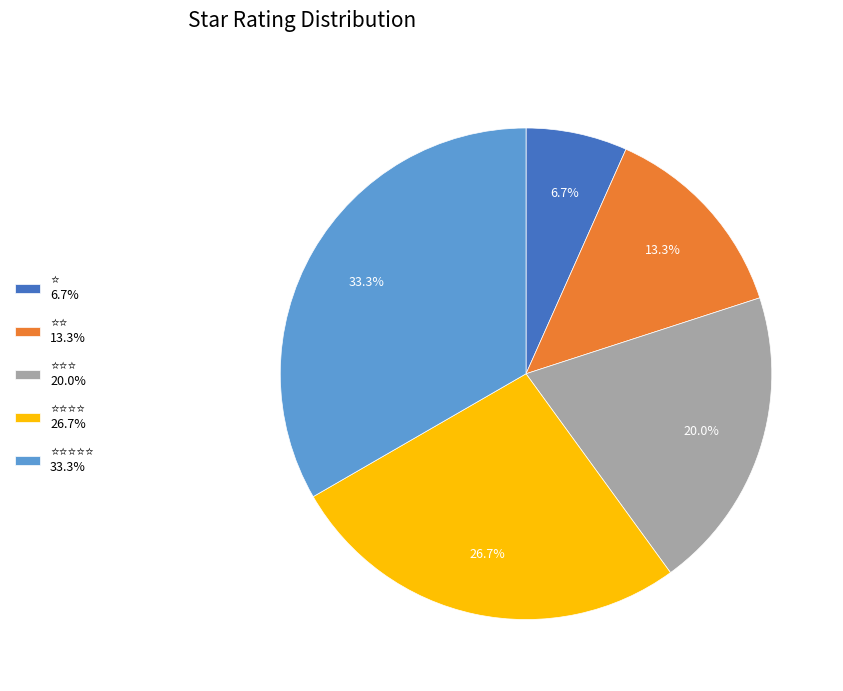

Is there a majority slice in this chart?

No